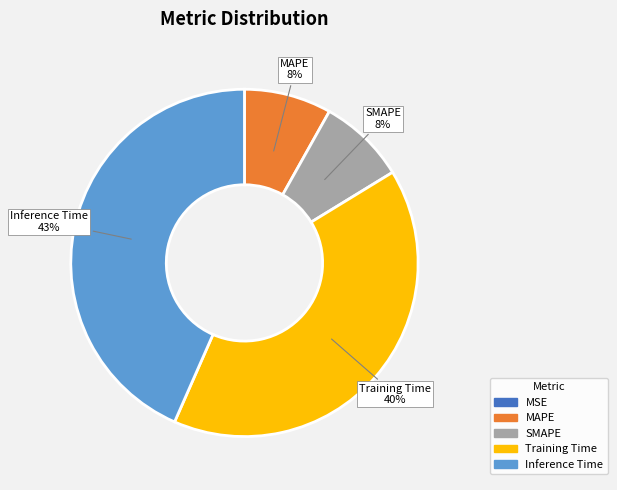

Is the sum of Training Time and Inference Time greater than half?

Yes